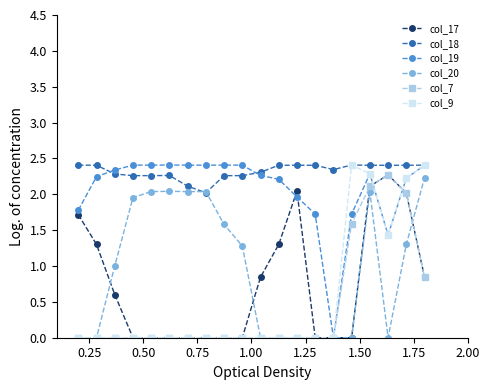

What are all the series names shown in the legend?

col_17, col_18, col_19, col_20, col_7, col_9